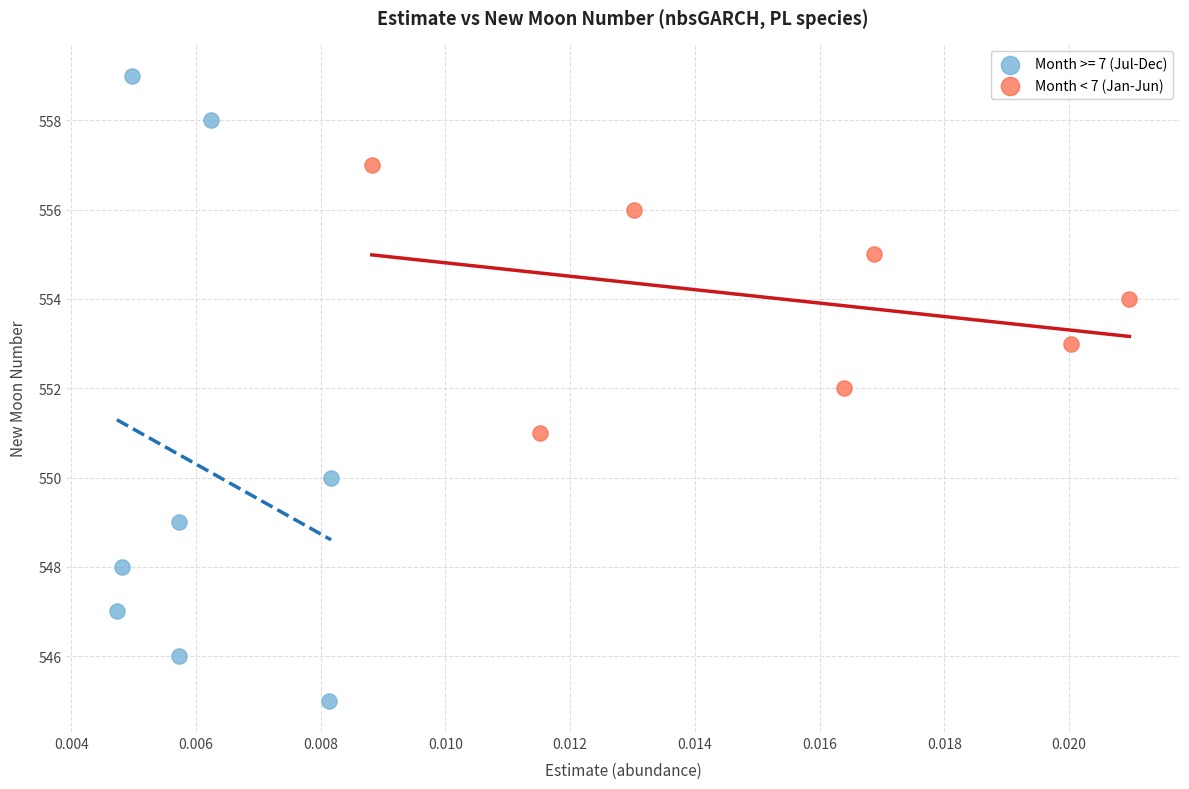

Which series has the largest Y range (max minus min)?

Month >= 7 (Jul-Dec)